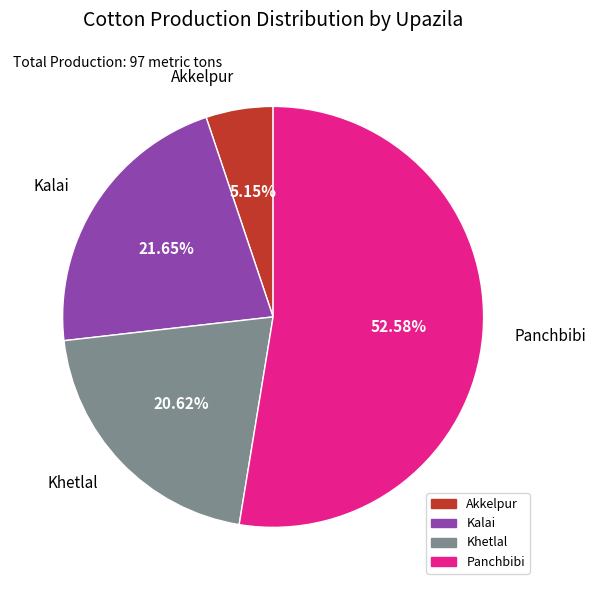

Rank the categories by value from lowest to highest.

Akkelpur, Khetlal, Kalai, Panchbibi